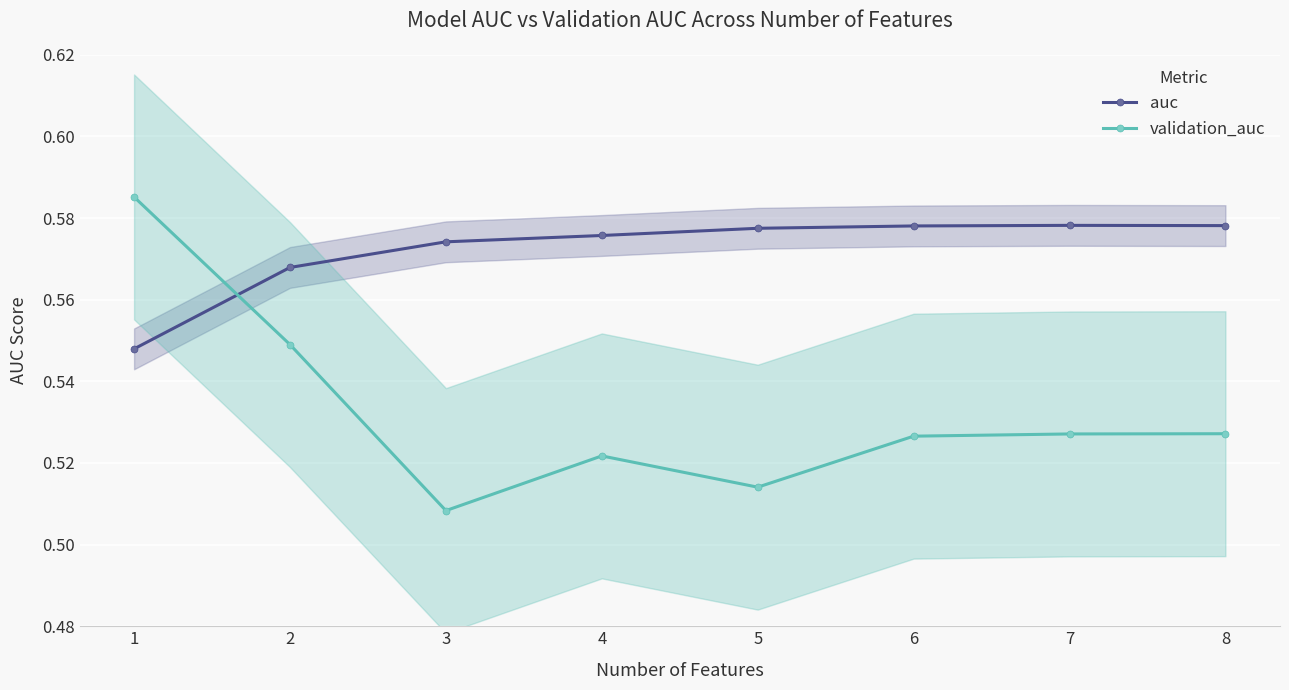

How many series are shown in this chart?

2